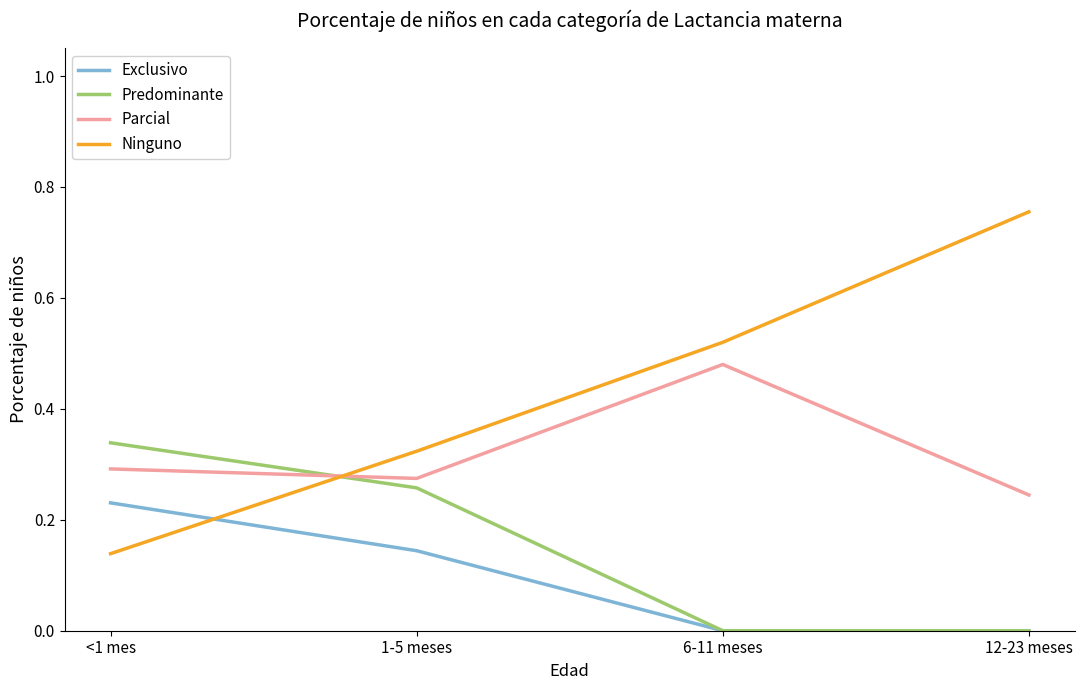

What is the total value across all series at 1-5 meses?

1.0